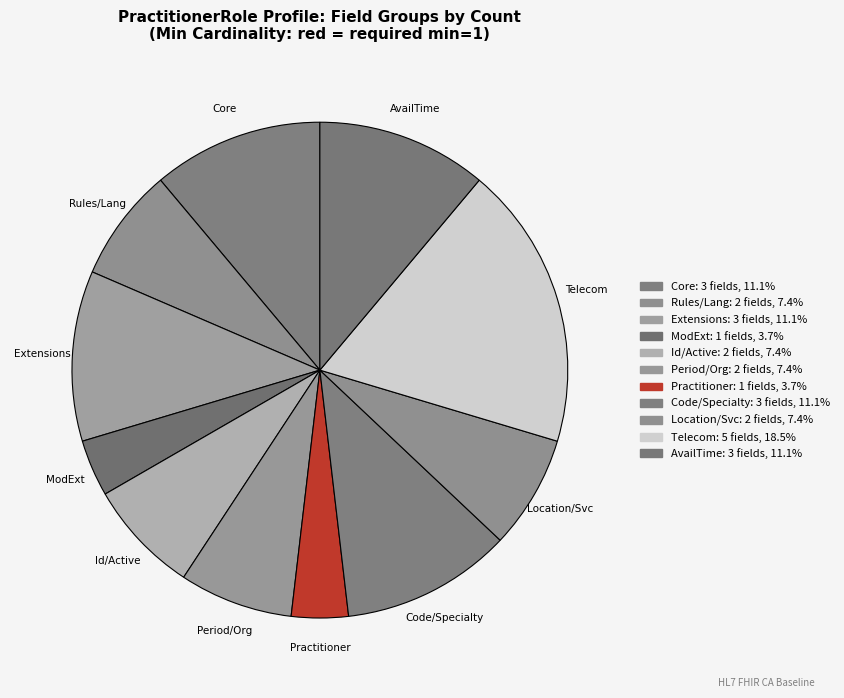

How many slices are in this pie chart?

11